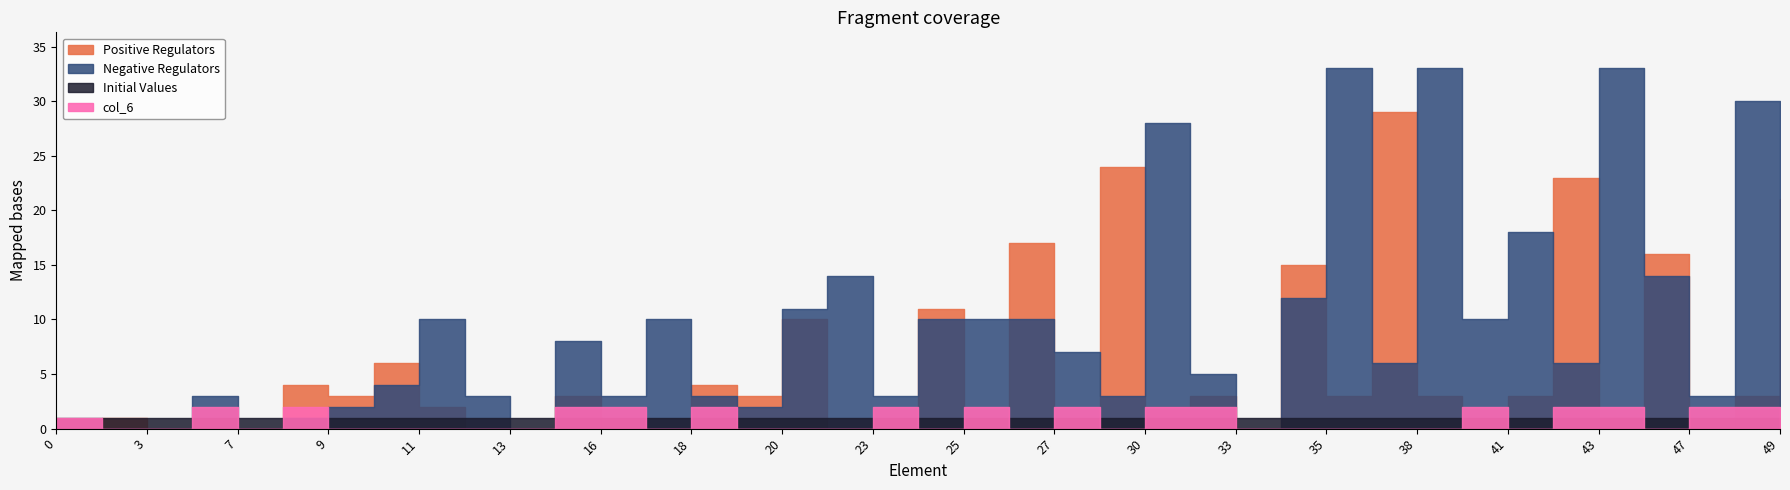

How many times do Negative Regulators and Initial Values cross each other?

6